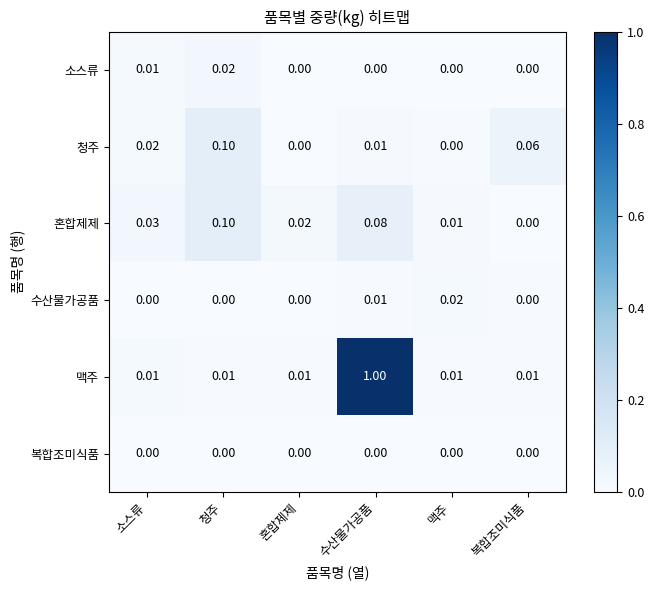

At which label does 소스류 reach its peak?

청주